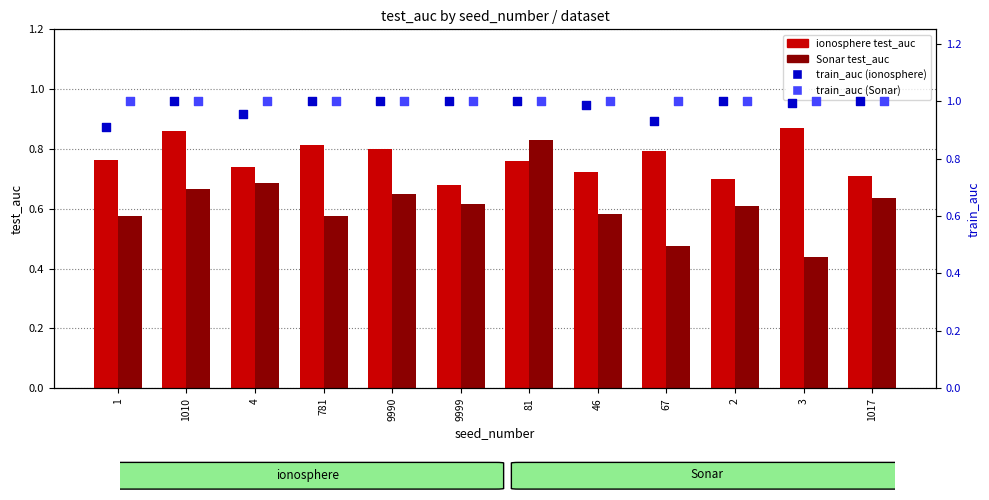

Is the value of ionosphere test_auc at 1017 greater than the value of ionosphere train_auc at 9999?

No